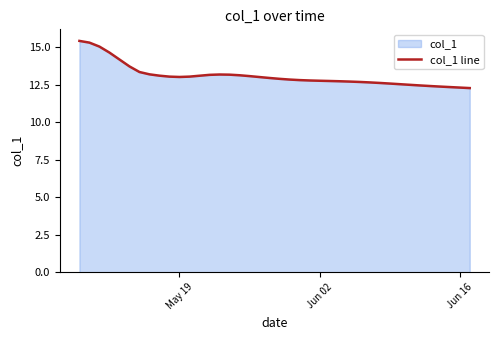

Is it true that the value at May 19 is 23.4?

False